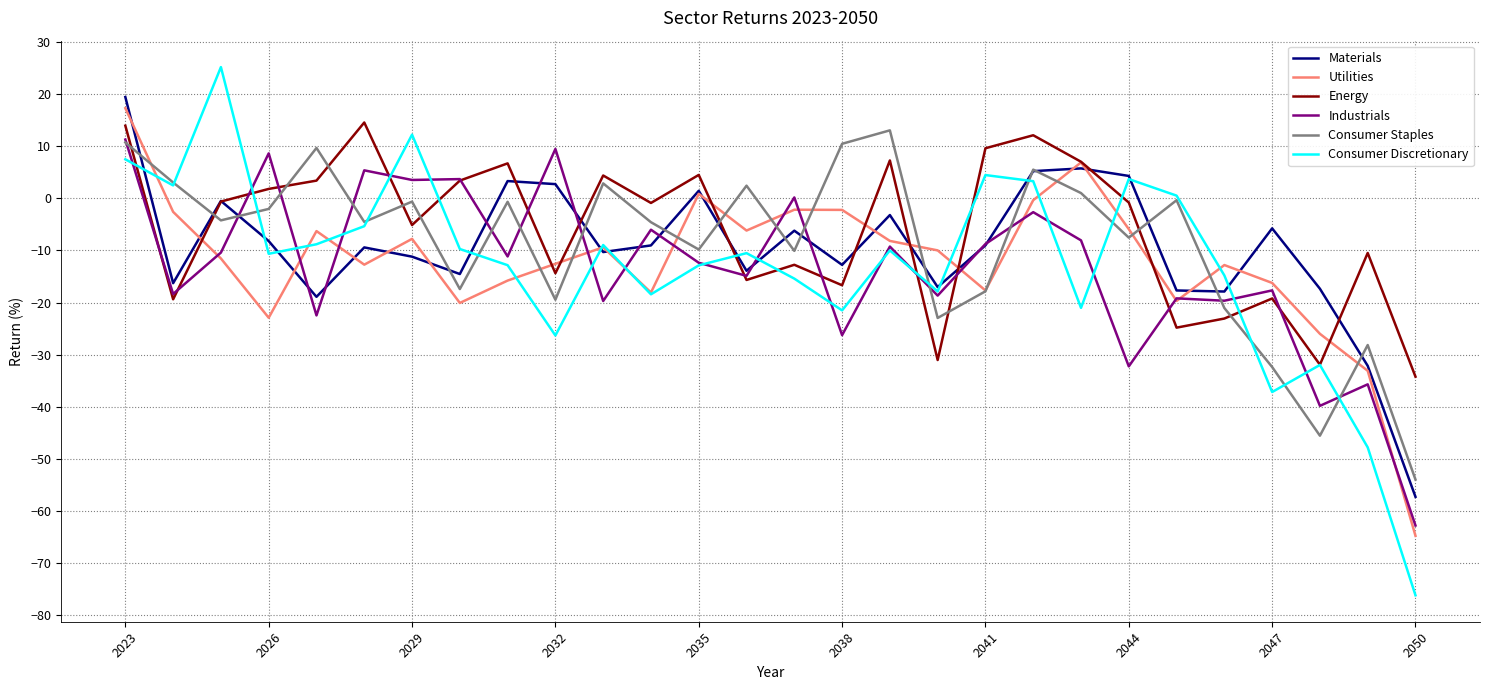

Which series ends up on top after the final intersection of Consumer Staples and Energy?

Energy